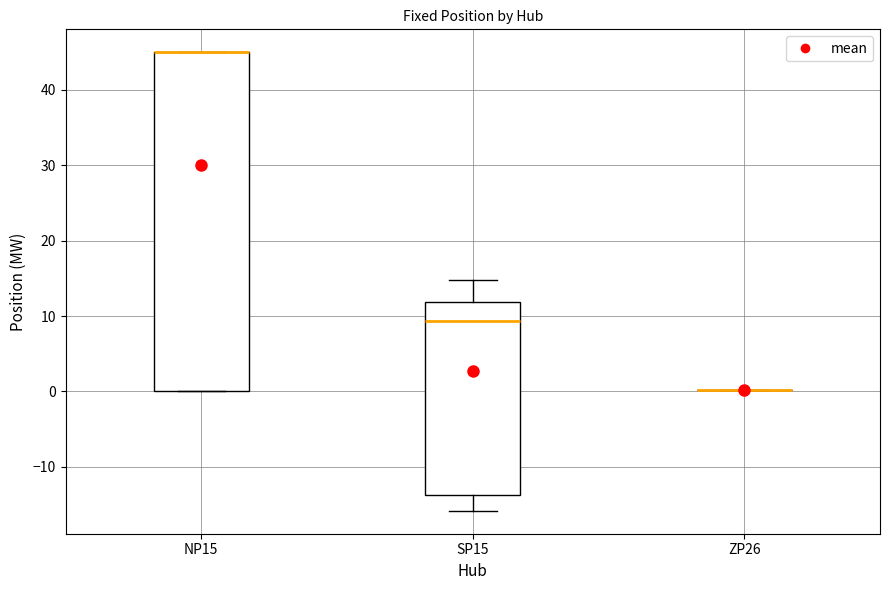

Where is the lower edge of the box for NP15 on the y-axis? The values are not printed on the chart, so give them approximately, as read against the axis.

0